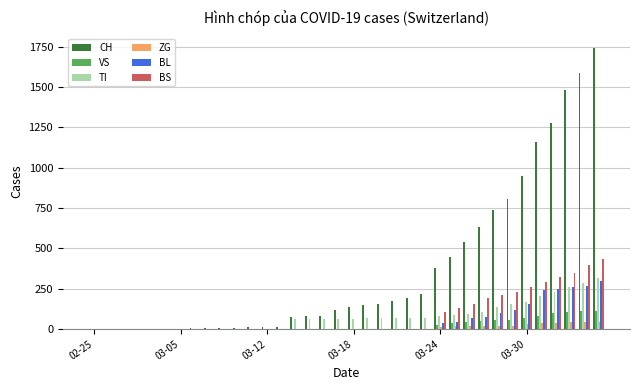

What is the sum of all VS values?

831